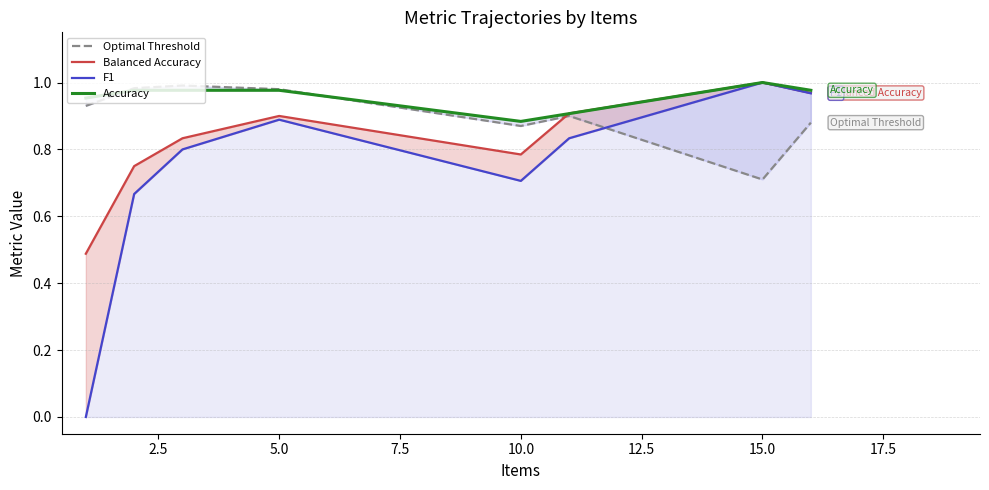

The F1 series shows 1.2 at 10.0. True or false?

False